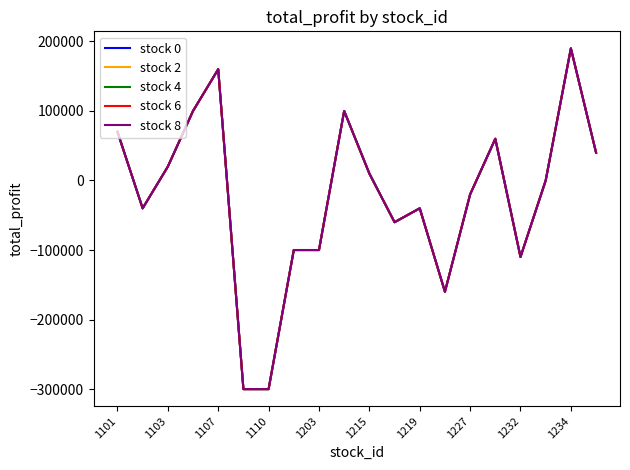

Does the chart have visible grid lines?

No